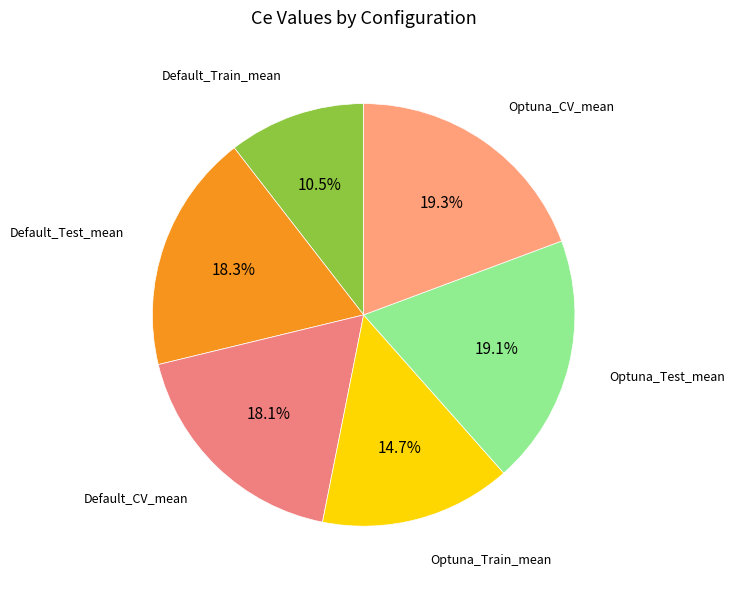

What percentage is NOT represented by Default_CV_mean?

81.9%